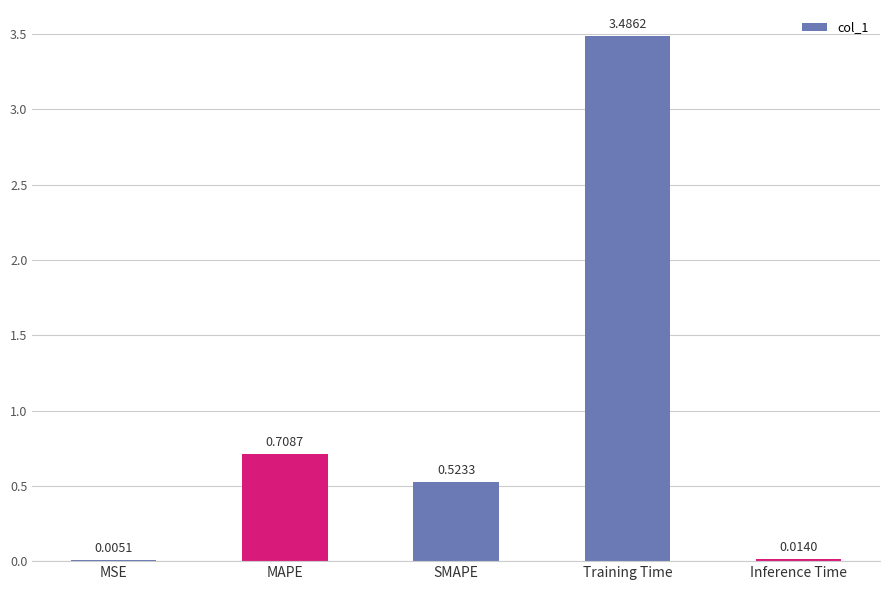

At which label is the value closest to 1?

MAPE